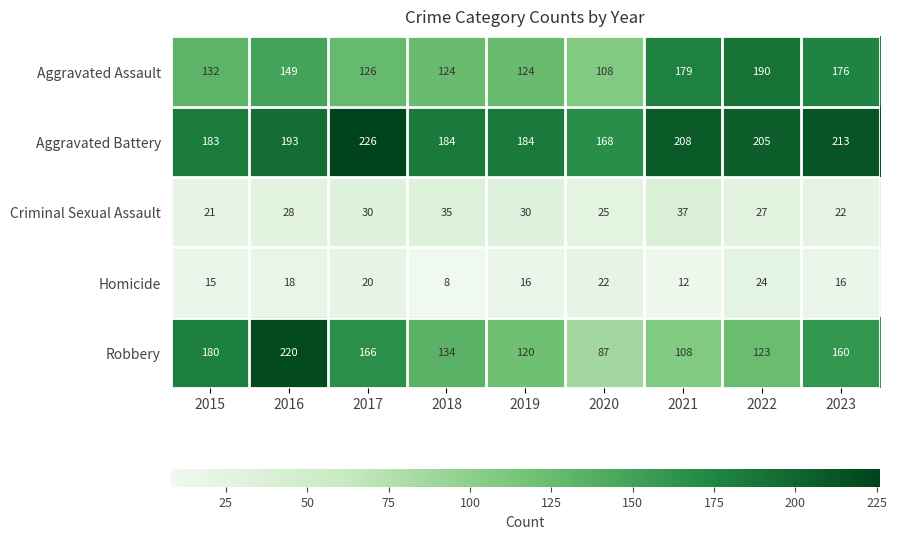

Read the Aggravated Assault value at 2018, to the nearest 10.

120